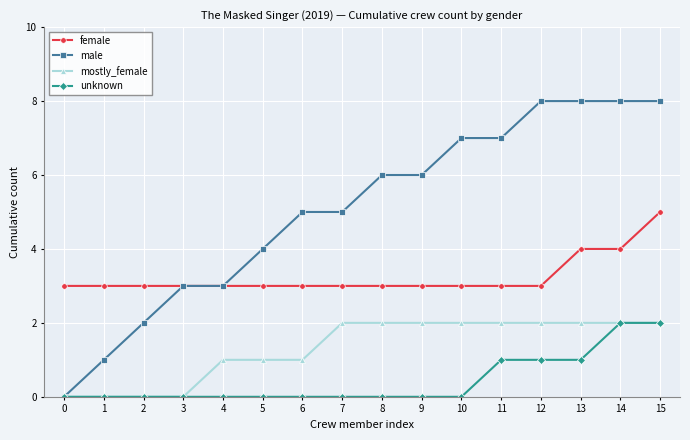

True or false: unknown and female cross at least once.

False